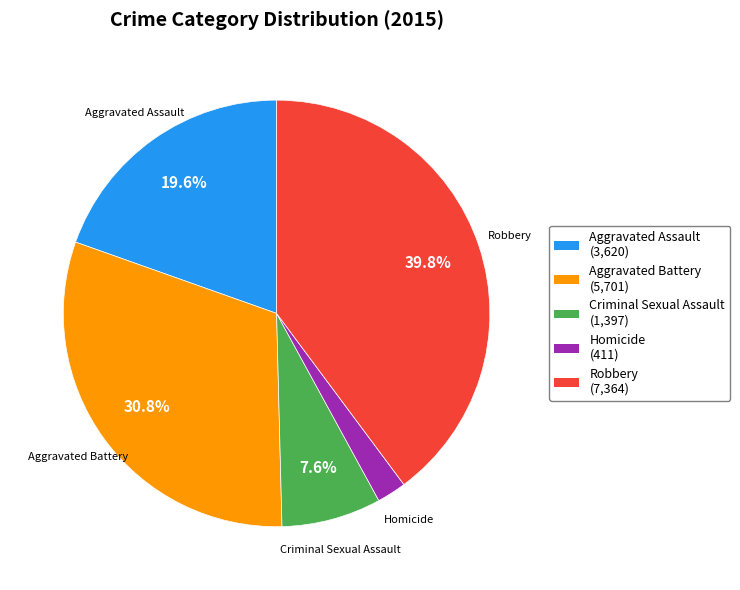

Between Aggravated Battery (5,701) and Aggravated Assault (3,620), which is larger?

Aggravated Battery (5,701)